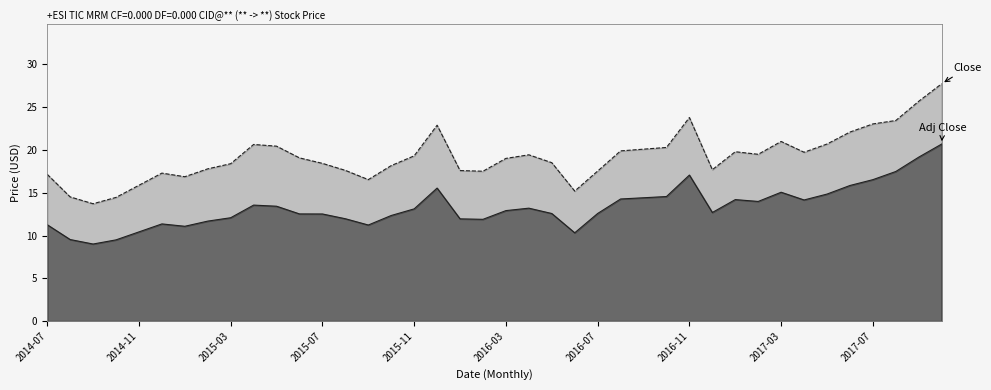

Rank the series by their maximum value, from highest to lowest.

Close, Adj Close